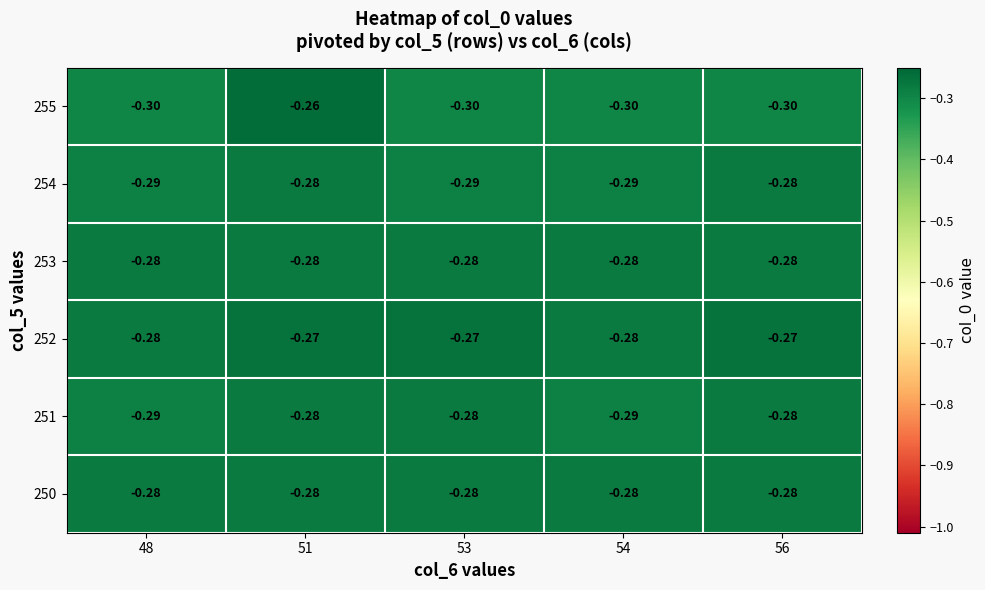

Is the value of 253 at 56 greater than the value of 252 at 56?

No